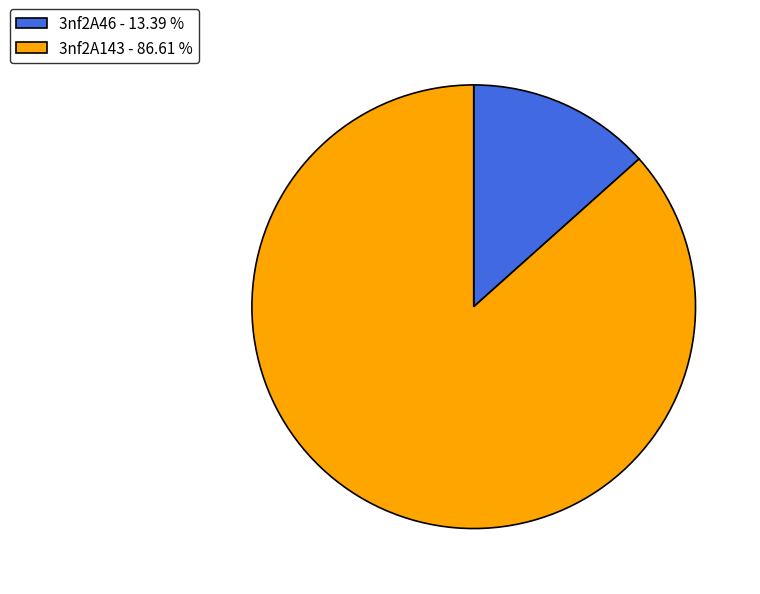

Do 3nf2A143 - 86.61 % and 3nf2A46 - 13.39 % together represent more than half of the pie?

Yes